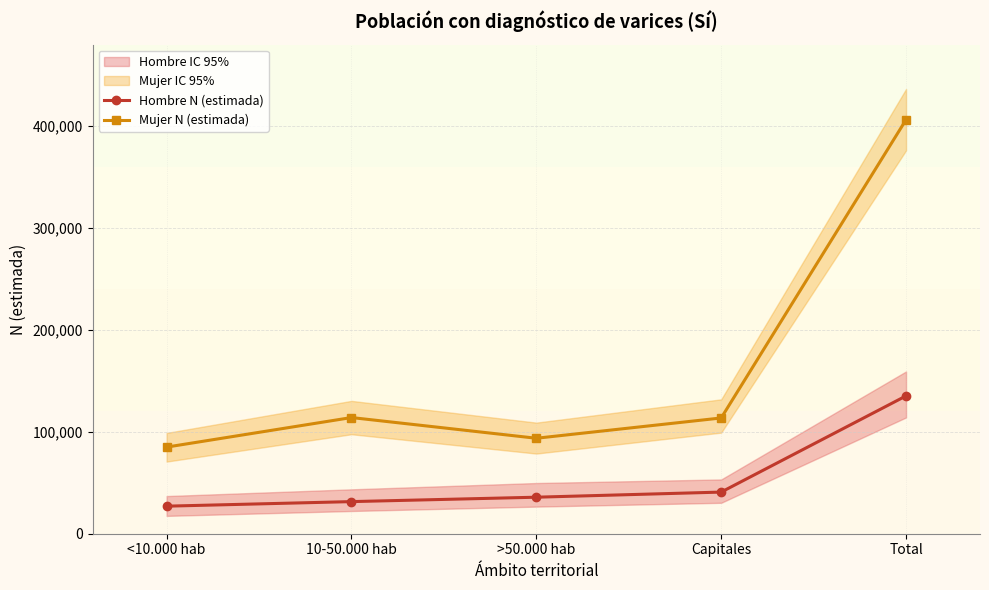

What position from the right is Total?

1